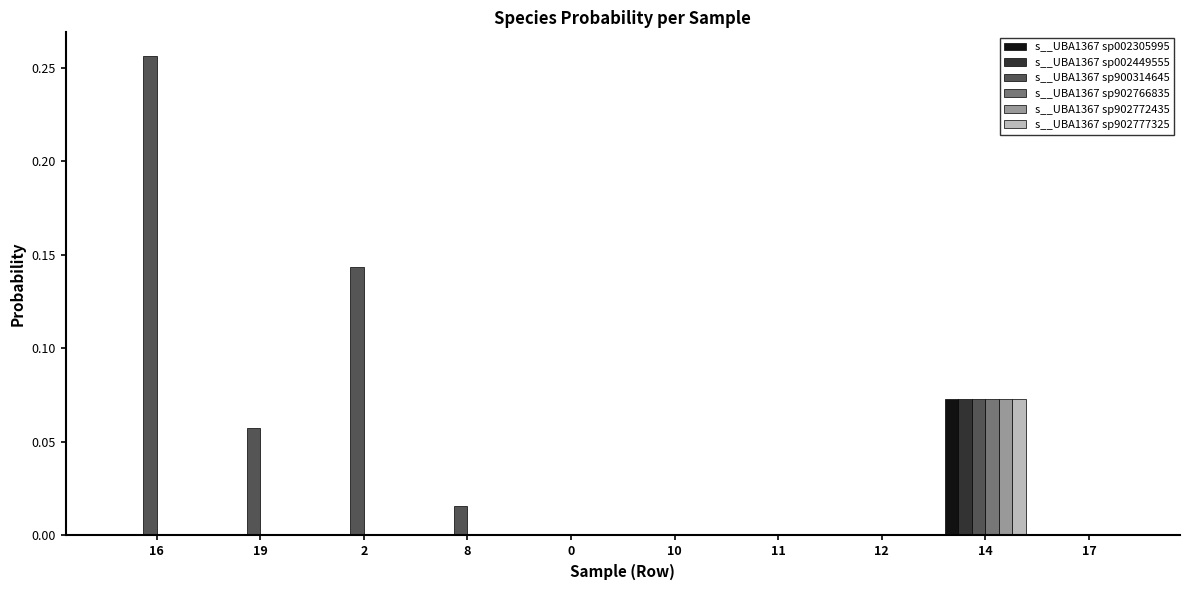

Are the bars grouped side by side (vs. stacked)?

Yes